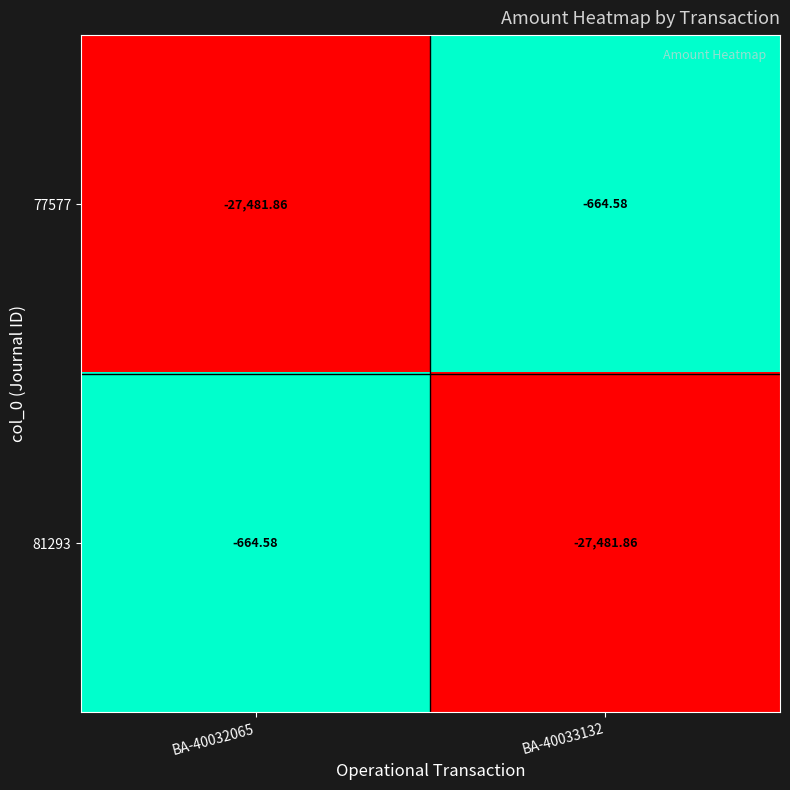

Which has a higher value, BA-40033132 or BA-40032065?

BA-40033132